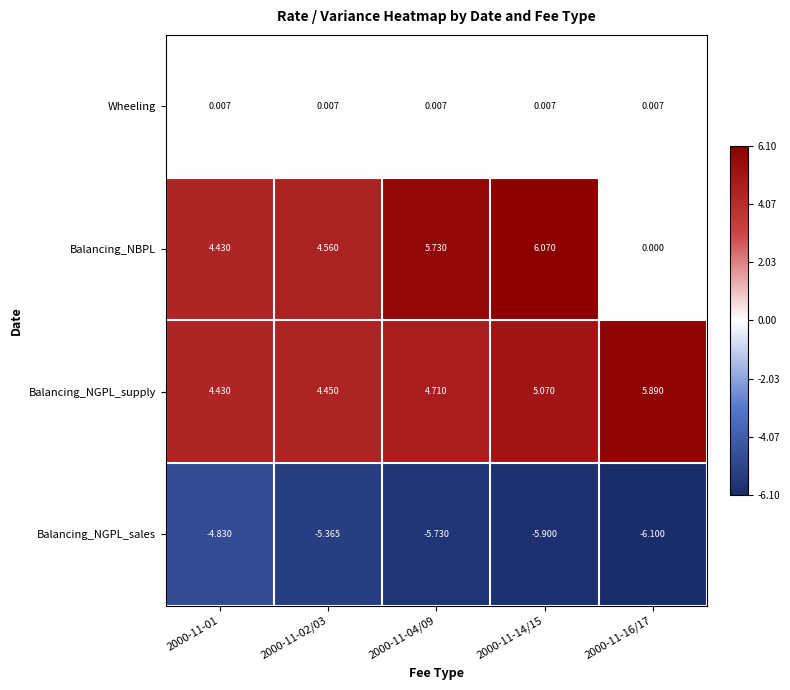

Which series has the largest total across all categories?

Balancing_NGPL_supply